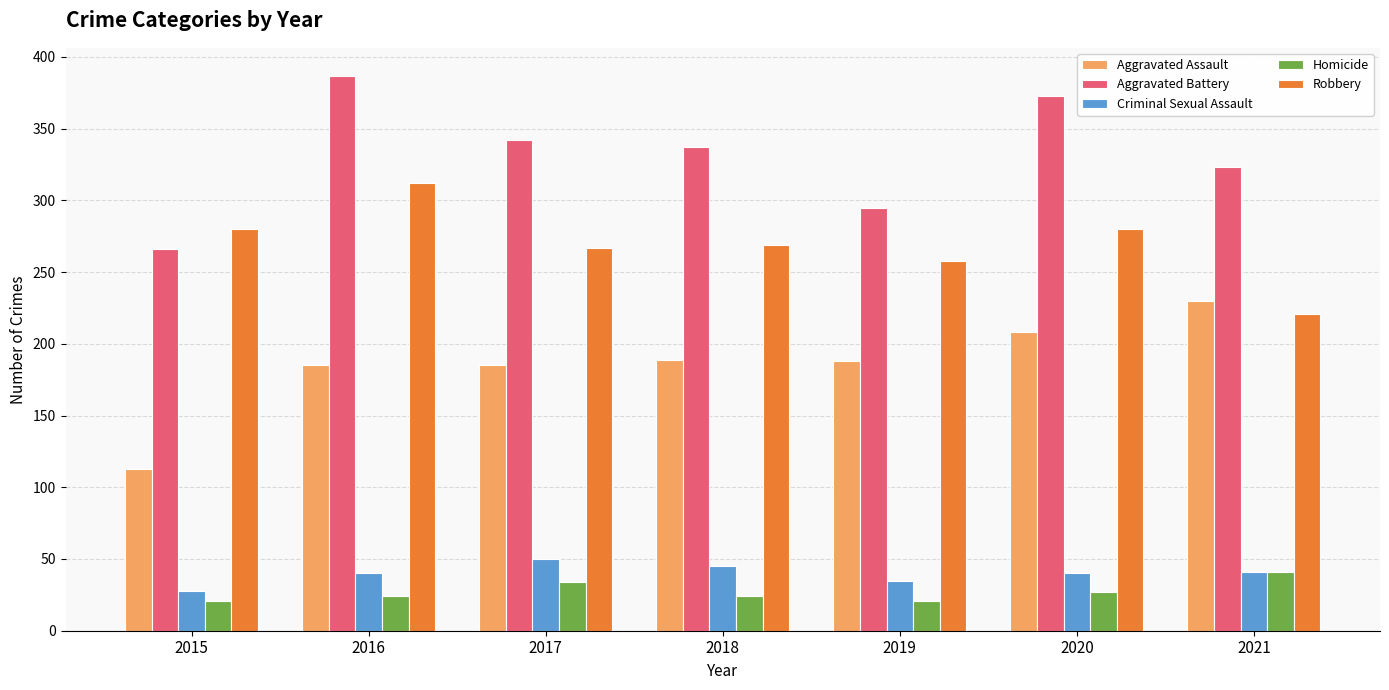

What is the value of the Homicide bar at the 4th from the left?

24